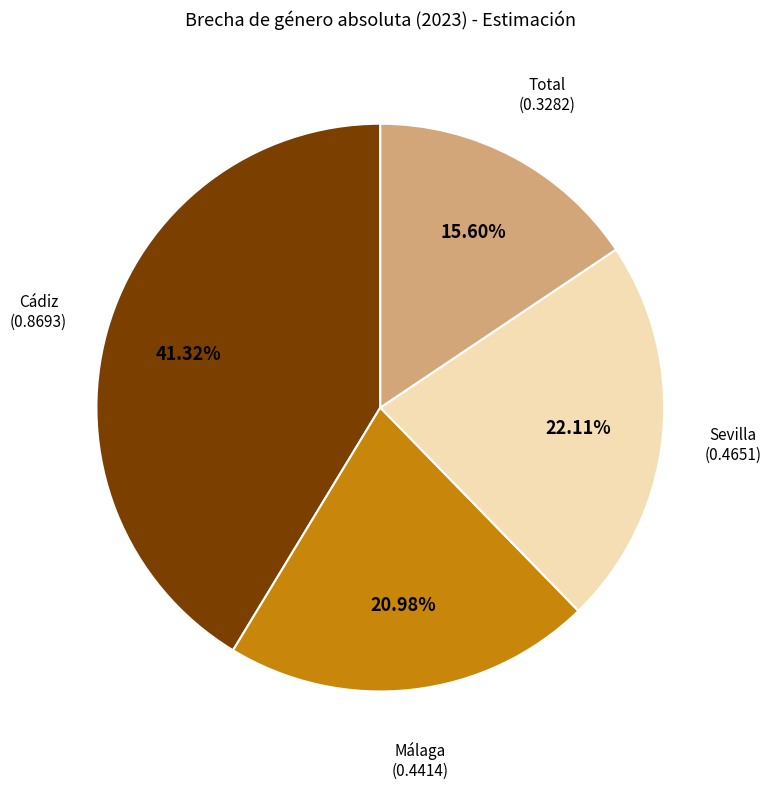

To the nearest percent, what is the average slice percentage?

25%